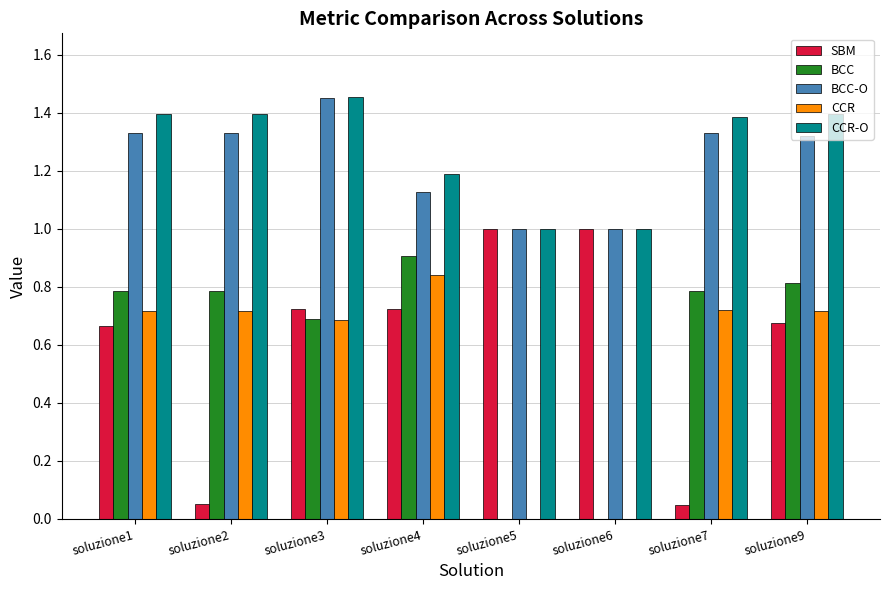

Is the value of BCC at soluzione6 greater than the value of CCR-O at soluzione3?

No